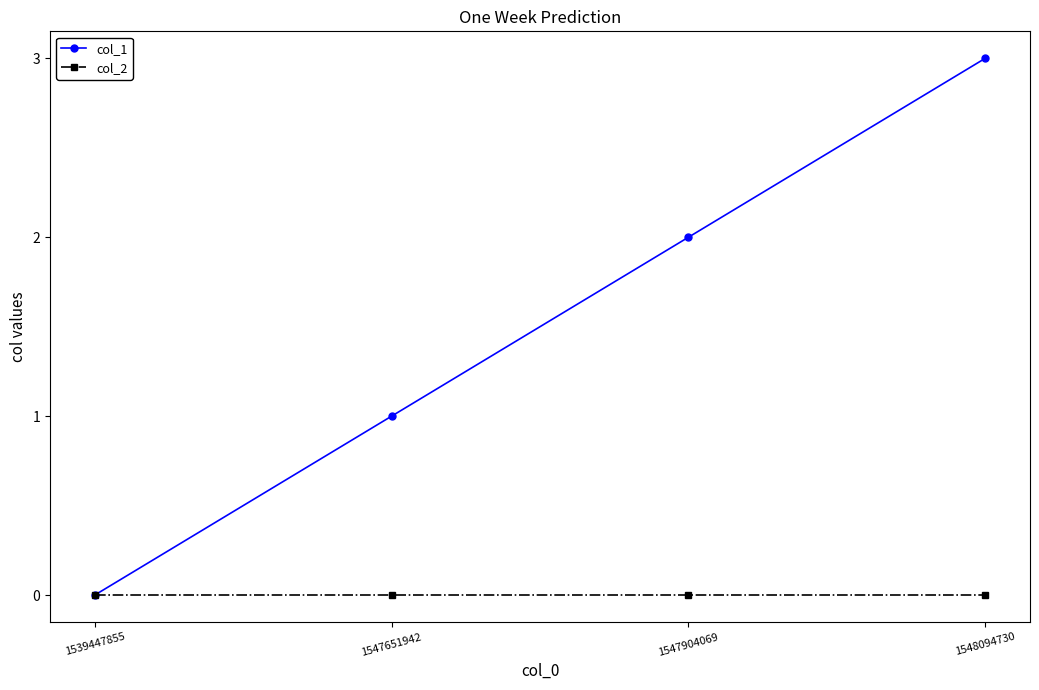

What is the greatest value displayed?

3